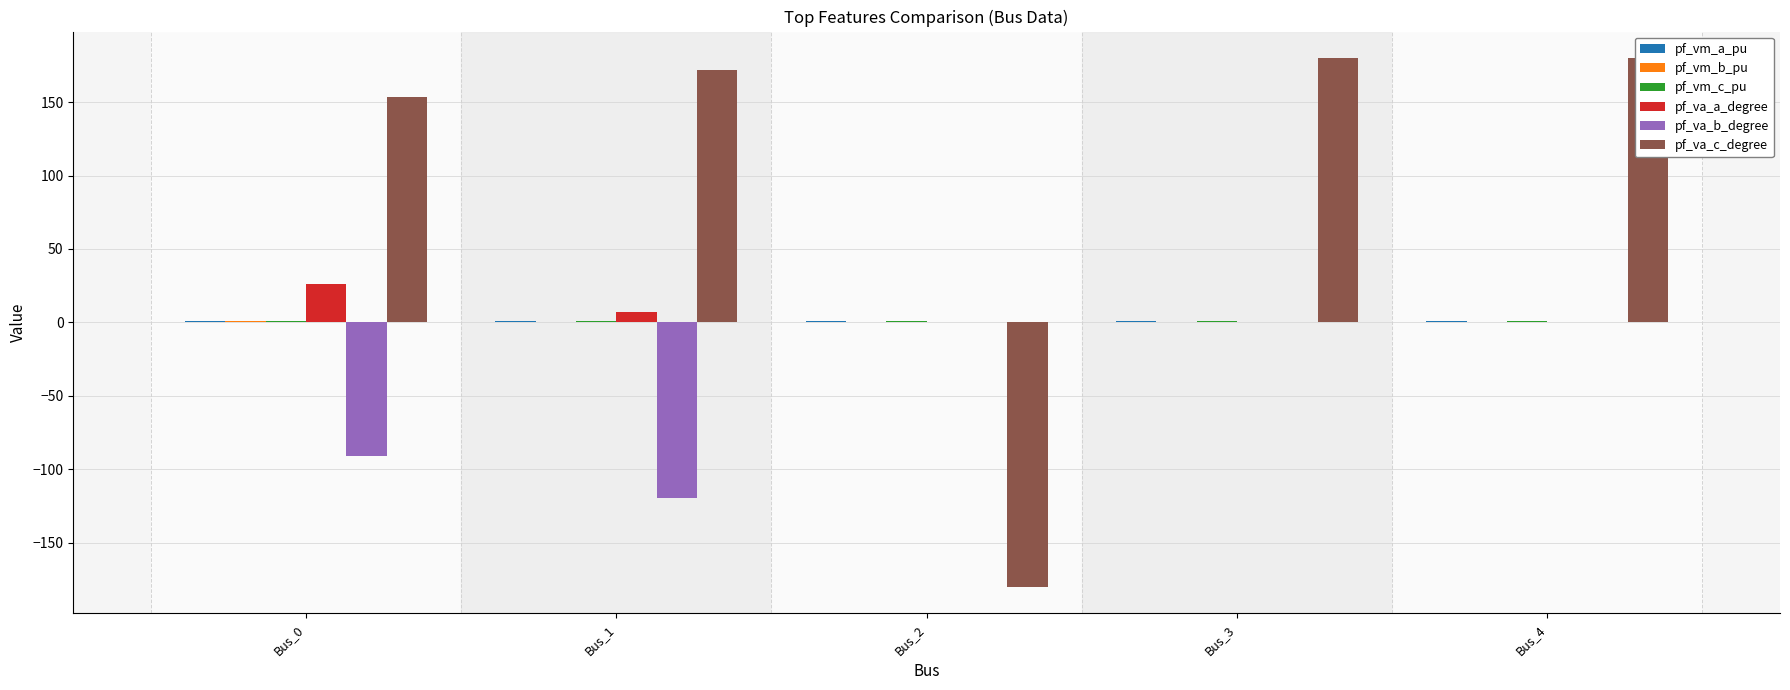

What are all the series names shown in the legend?

pf_vm_a_pu, pf_vm_b_pu, pf_vm_c_pu, pf_va_a_degree, pf_va_b_degree, pf_va_c_degree